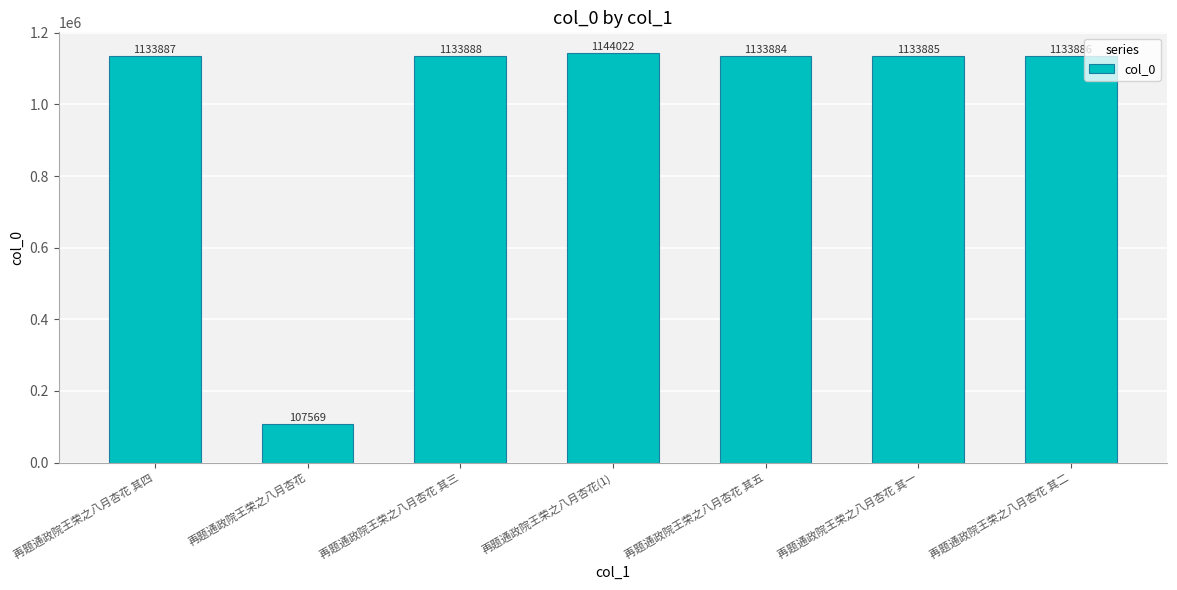

How many values are below 1133886?

3